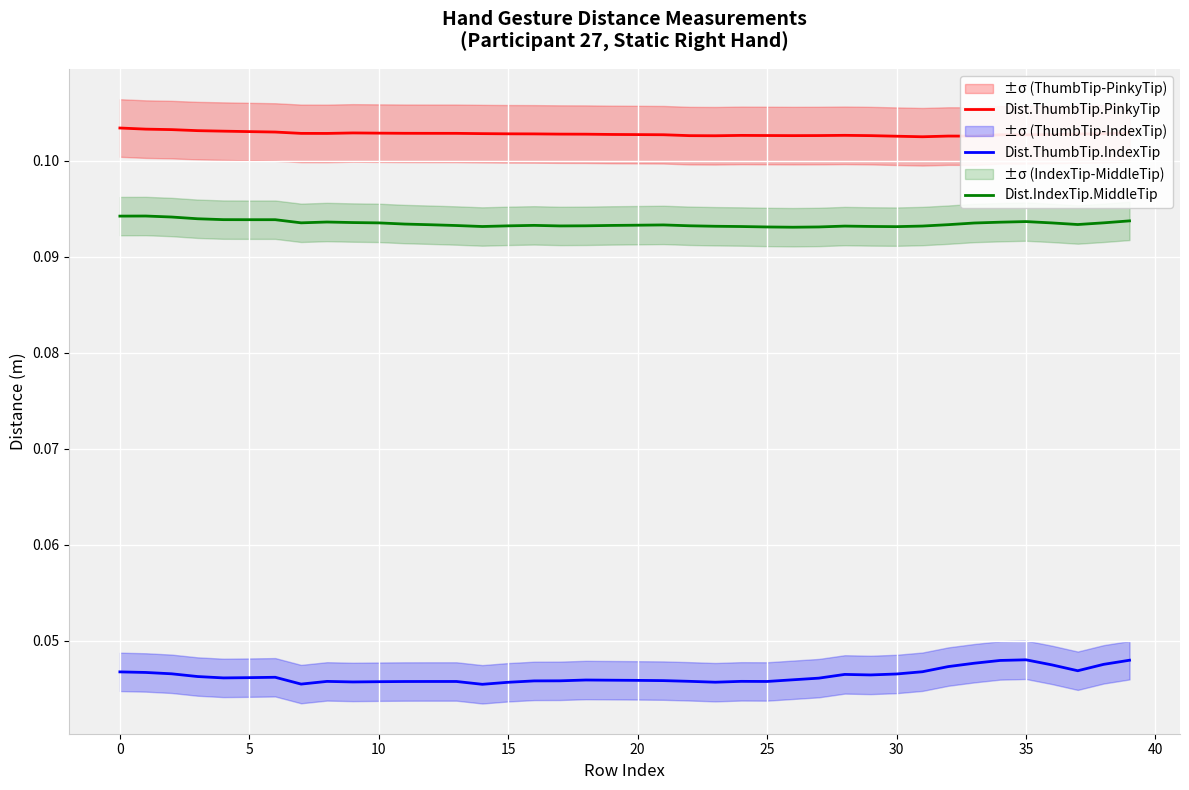

Count the Dist.ThumbTip.IndexTip values in the range 0 to 1.

40